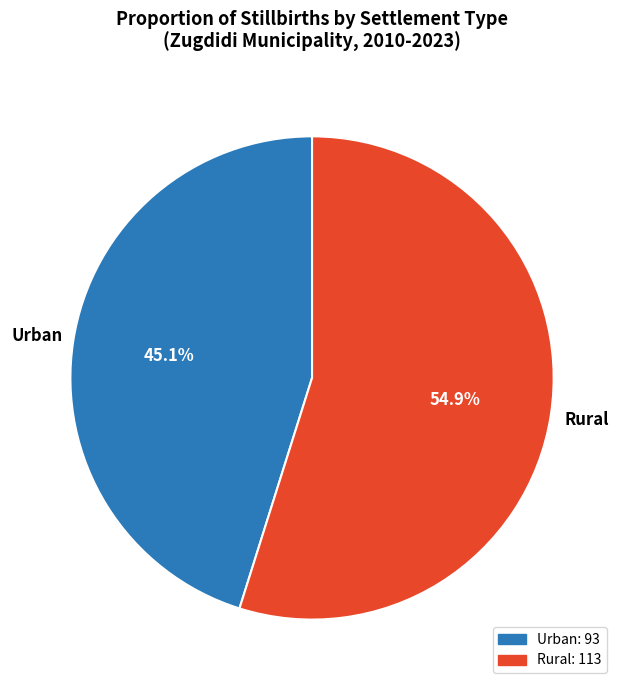

Is Urban the majority of the pie?

No